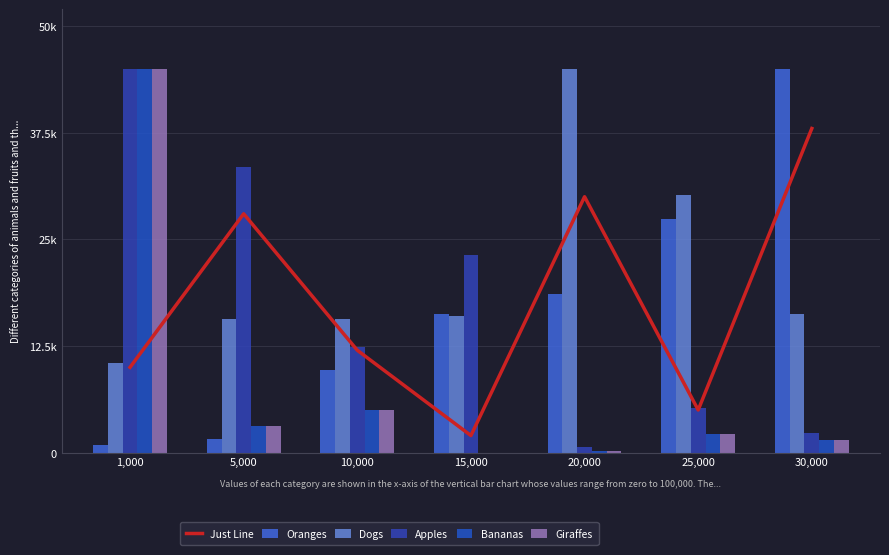

What is the difference between the highest and lowest values at 25,000?

28007.0